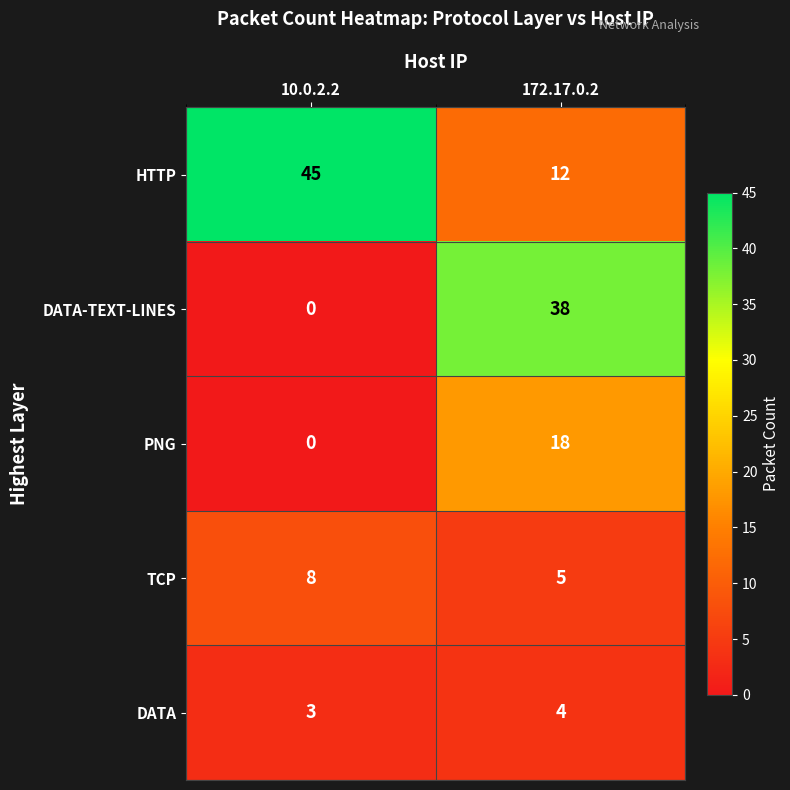

Which series has the largest total across all categories?

HTTP